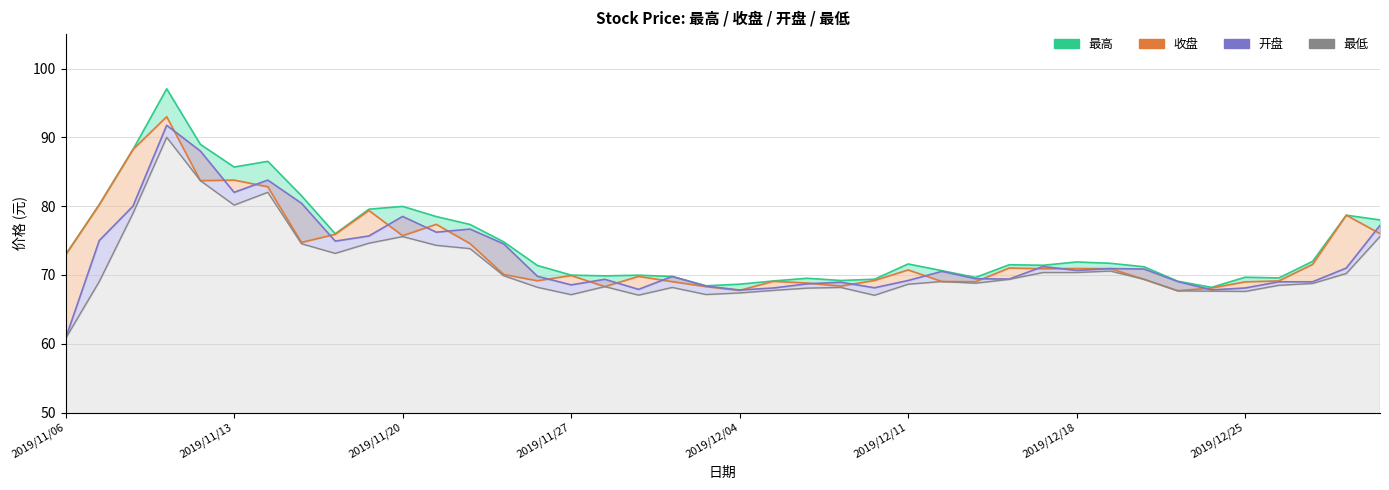

Which series has the largest total across all categories?

最高